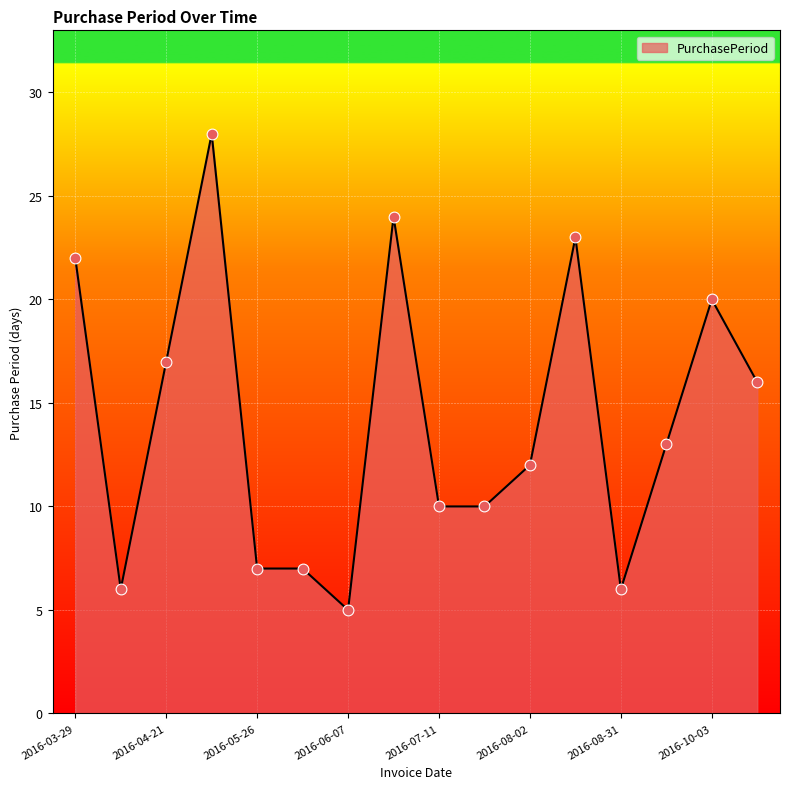

What is the difference between the maximum and minimum values?

23